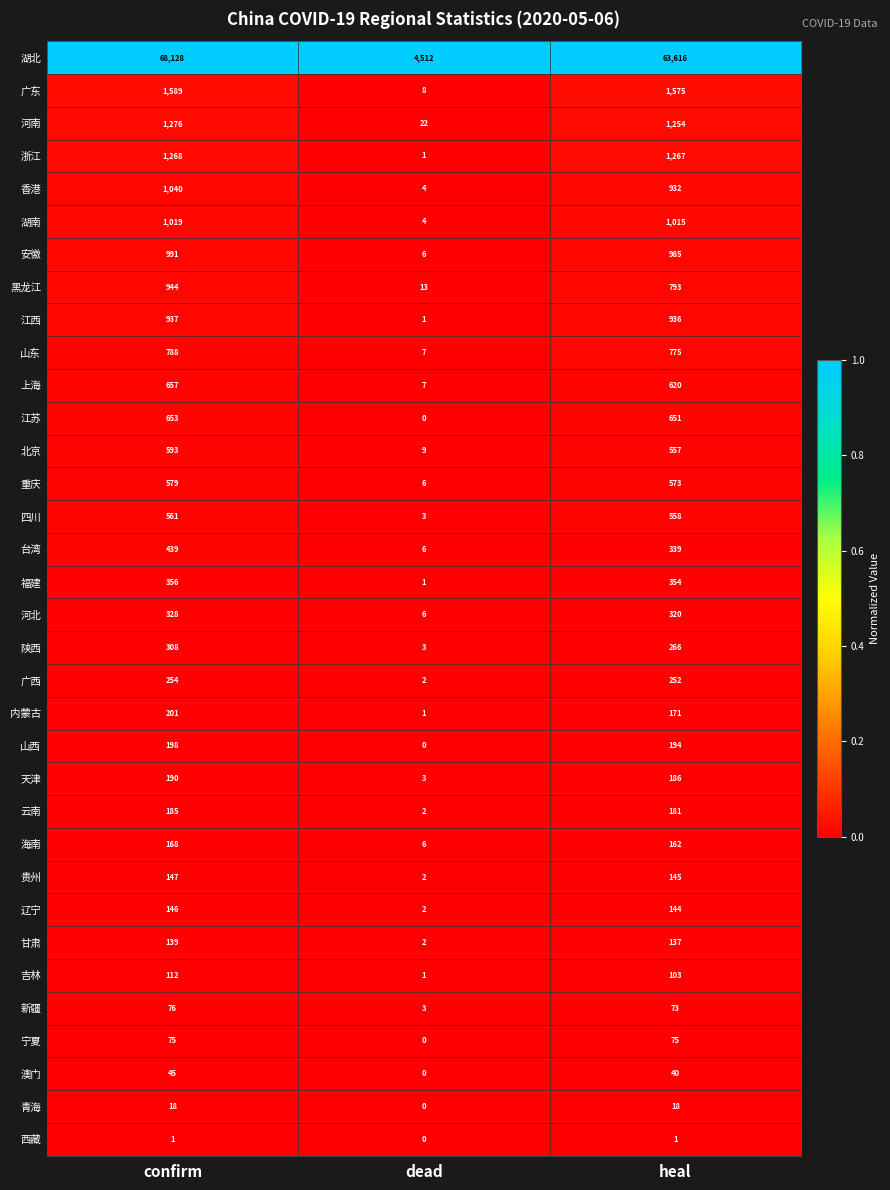

What is the spread (max minus min) of values at dead?

4512